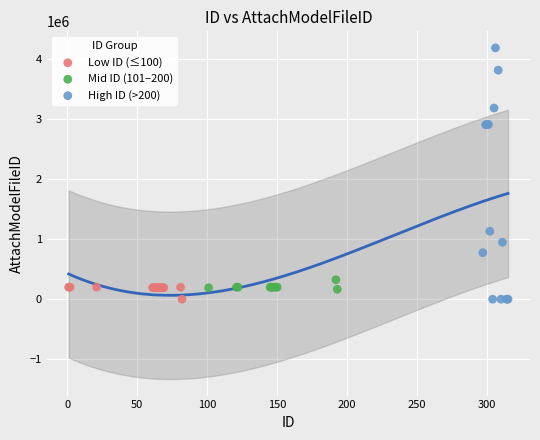

Which series reaches the maximum Y coordinate?

High ID (>200)